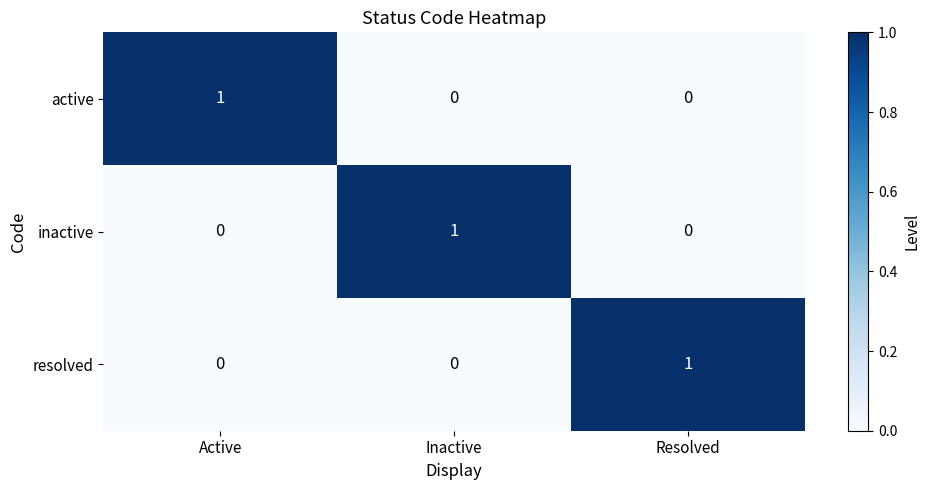

At how many categories does at least one series exceed 0?

3